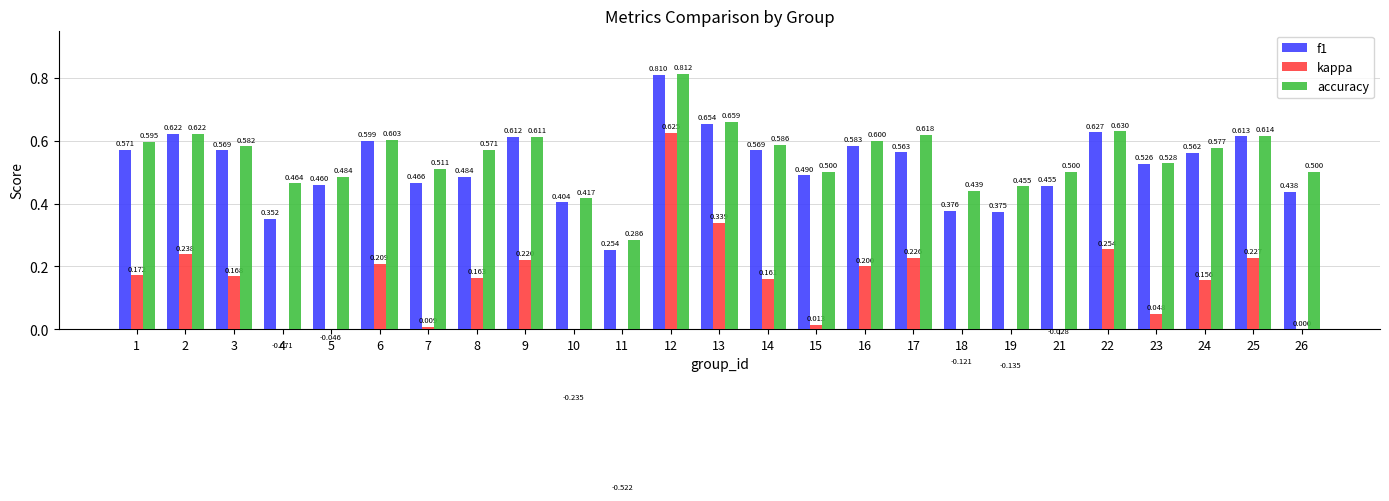

Where is f1 nearest to the value 0?

11